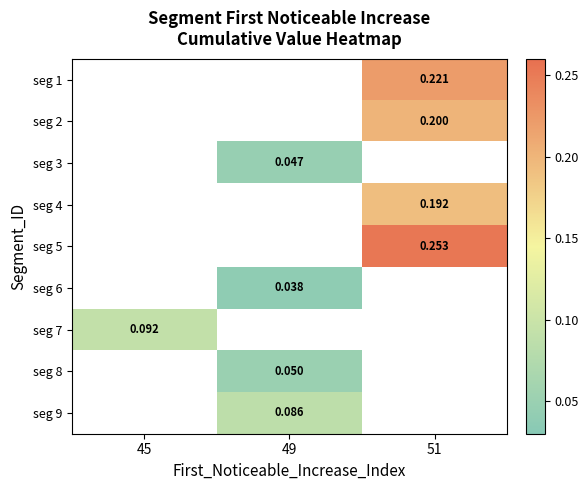

How many categories are shown in the chart?

3